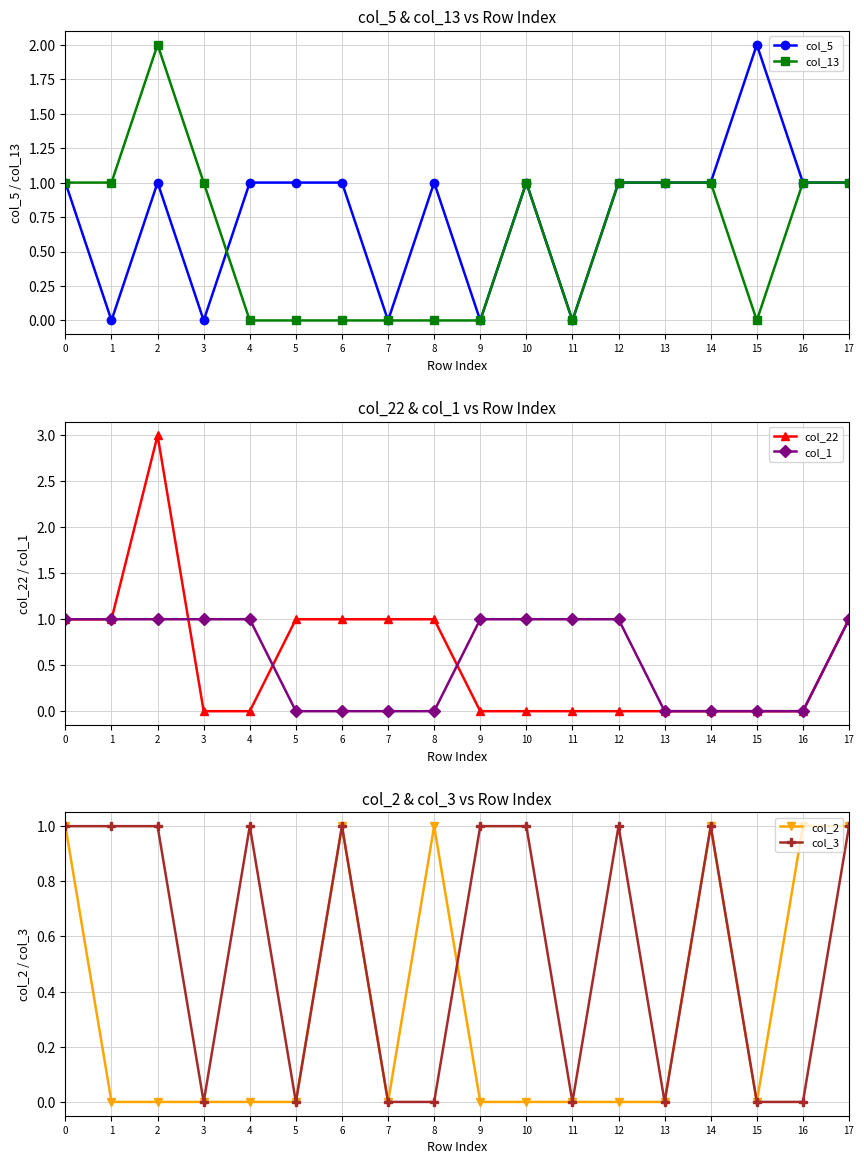

Is the value of col_22 at 10 greater than the value of col_5 at 4?

No